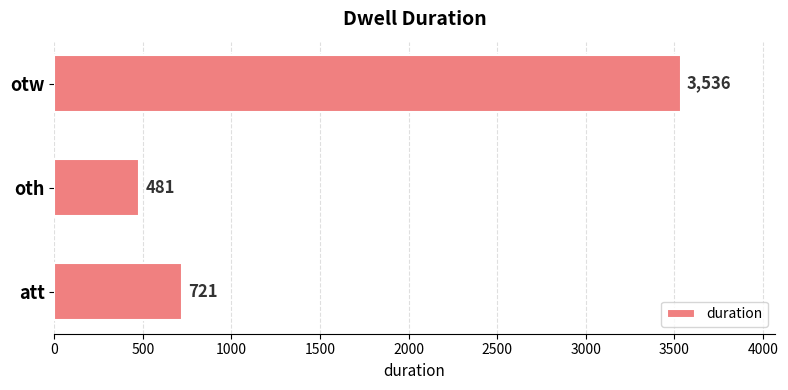

List the labels in order of value, smallest first.

oth, att, otw